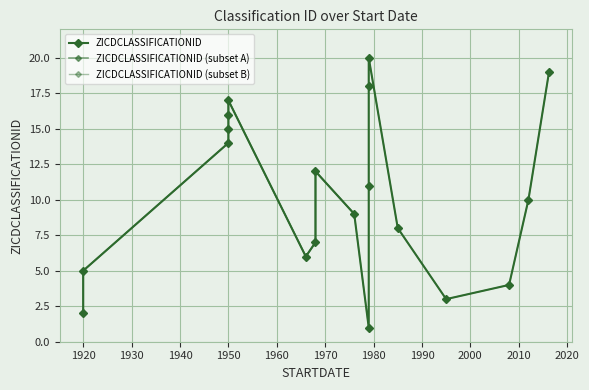

How many lines are shown in the chart?

1